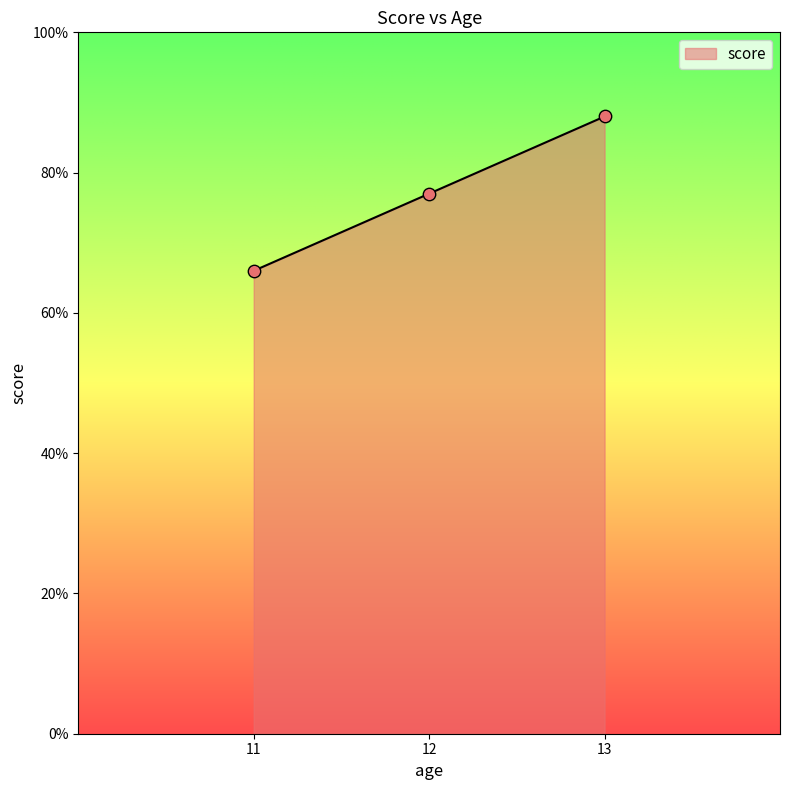

What is the change in value from 11 to 12?

+11